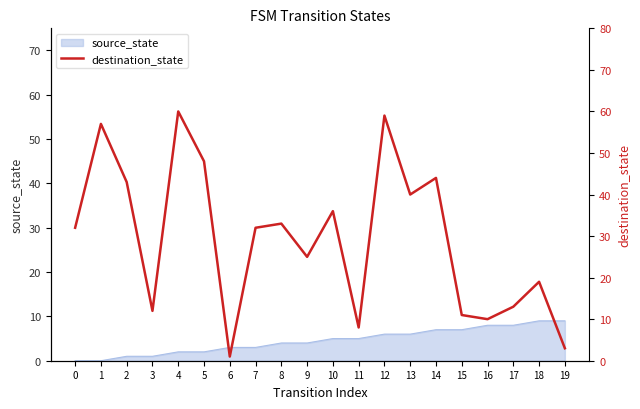

What is the value of the 8th point from the left?

32